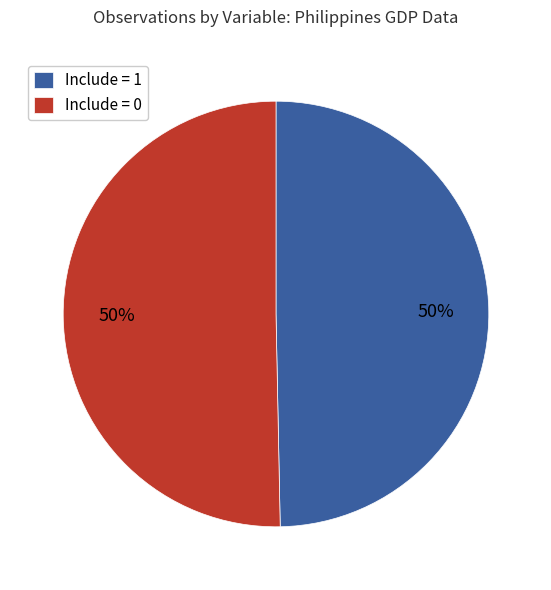

To the nearest percent, what portion does Include = 1 represent?

50%